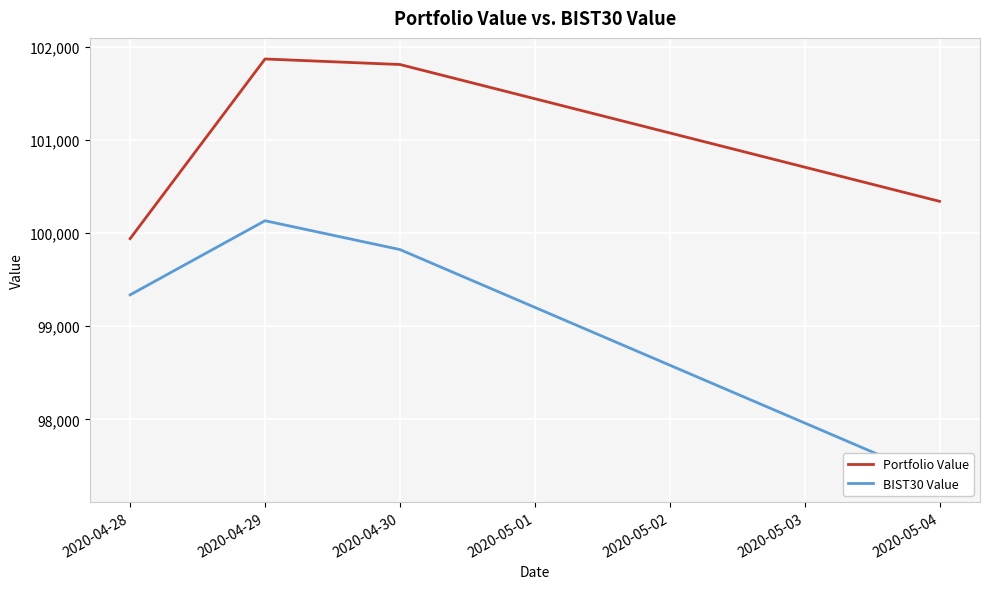

List the labels in order of Portfolio Value value, largest first.

2020-04-29, 2020-04-30, 2020-05-04, 2020-04-28